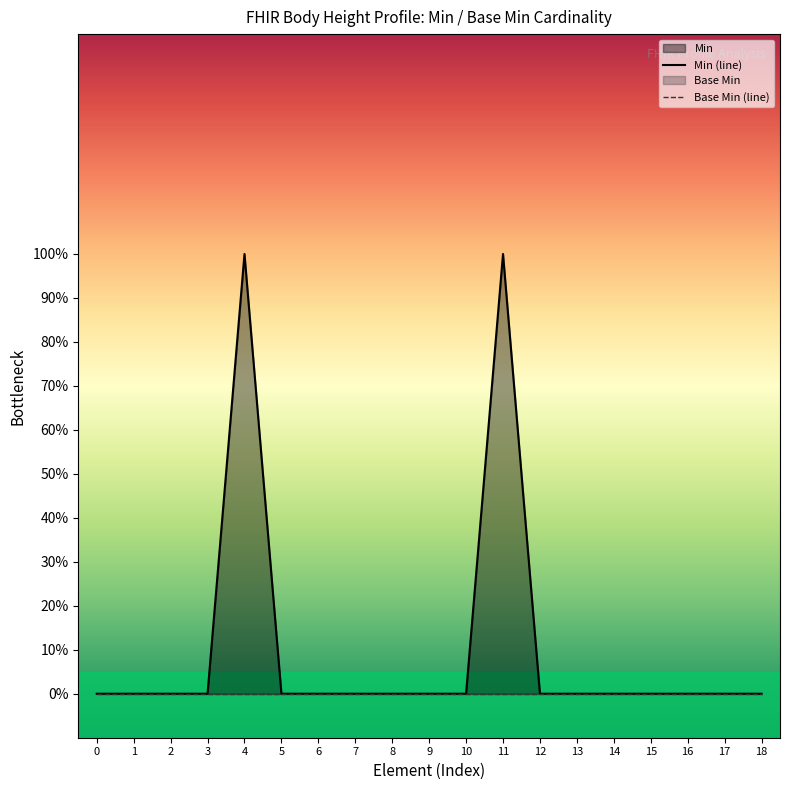

Reading left to right, transcribe all the data shown in this chart.

Min (line): 0	0	0	0	1	0	0	0	0	0	0	1	0	0	0	0	0	0	0
Base Min (line): 0	0	0	0	0	0	0	0	0	0	0	0	0	0	0	0	0	0	0